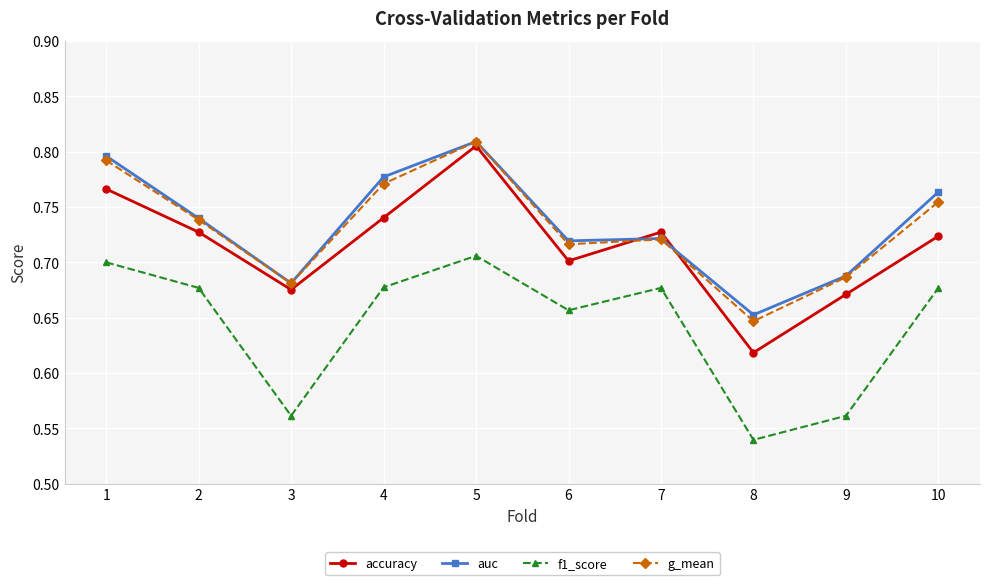

How many auc values are between 0 and 1?

10